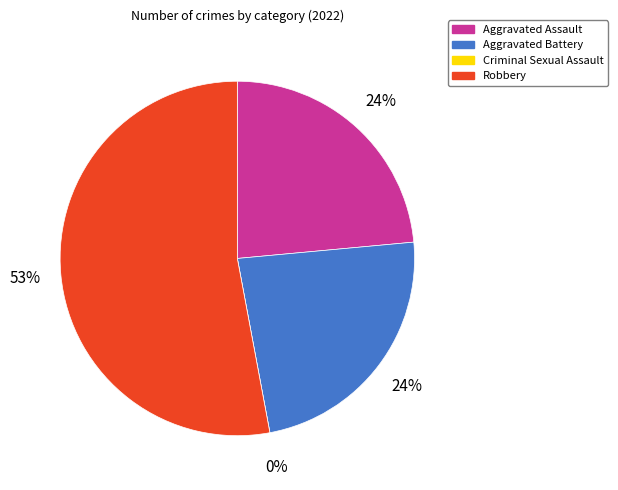

To the nearest percent, what is the difference between the largest and smallest slice percentages?

53%